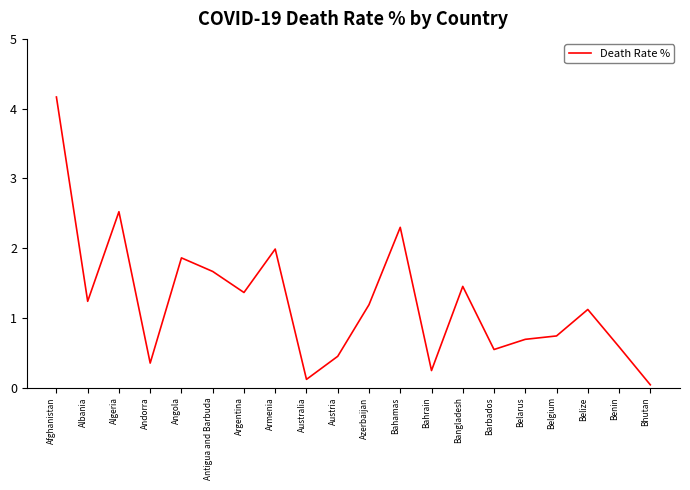

List the labels in order of value, largest first.

Afghanistan, Algeria, Bahamas, Armenia, Angola, Antigua and Barbuda, Bangladesh, Argentina, Albania, Azerbaijan, Belize, Belgium, Belarus, Benin, Barbados, Austria, Andorra, Bahrain, Australia, Bhutan